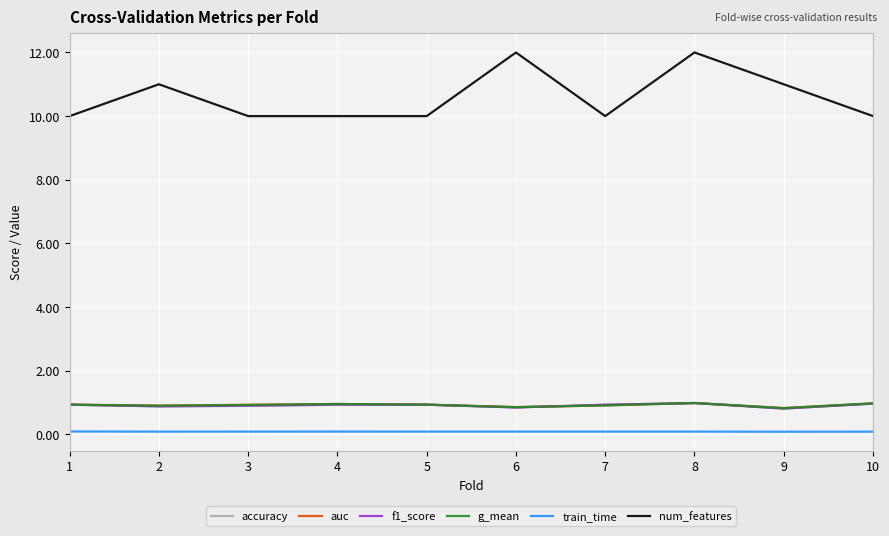

True or false: train_time and g_mean cross at least once.

False